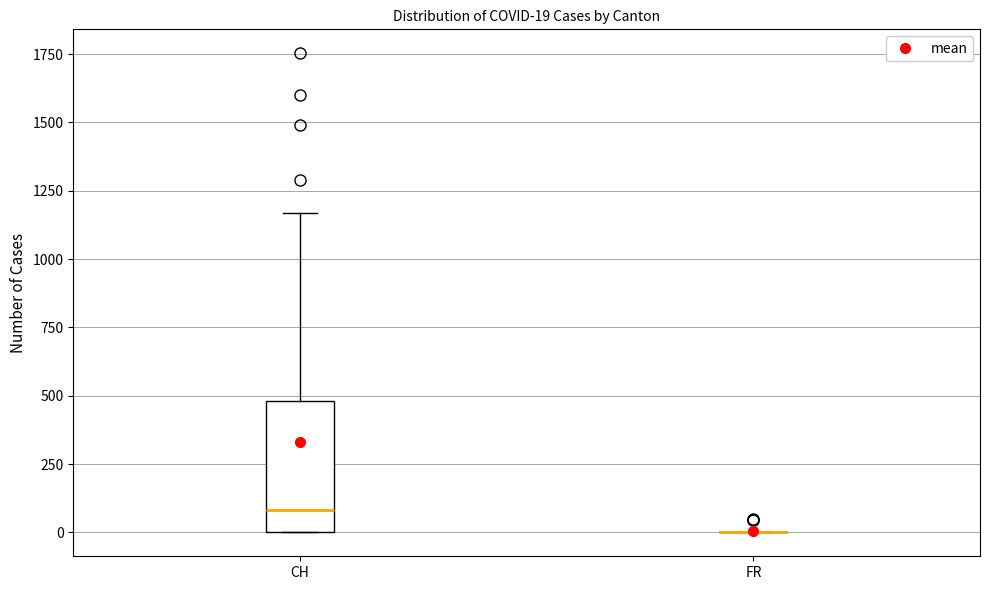

Comparing the boxes themselves (not the whiskers), which one is the tallest?

CH